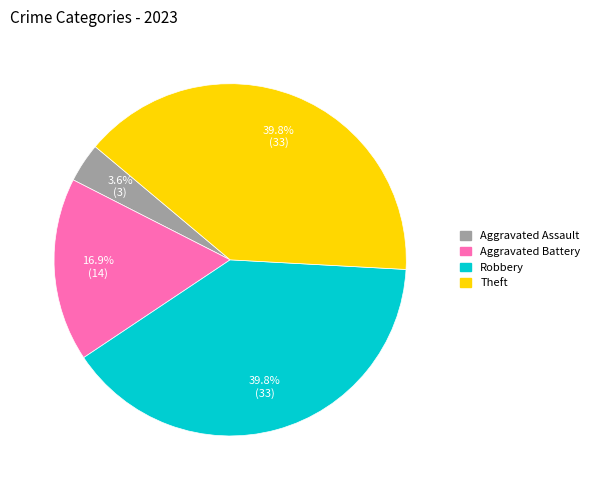

To the nearest percent, what is the combined percentage of Robbery and Aggravated Battery?

57%